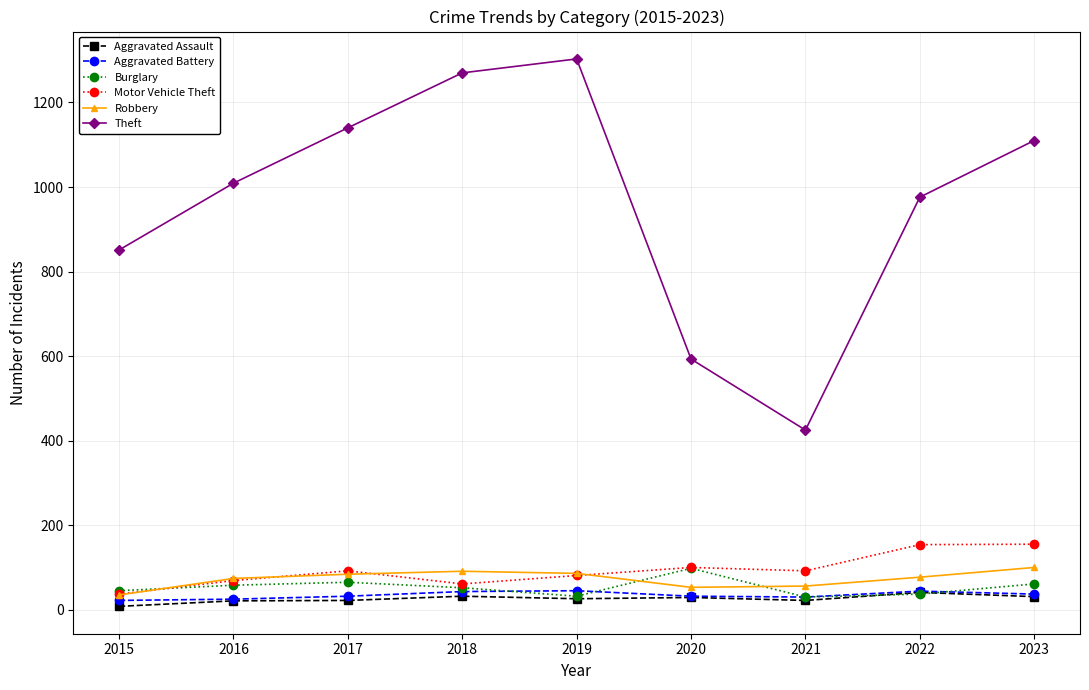

True or false: Aggravated Assault has more than 1 points higher than both neighbors.

True